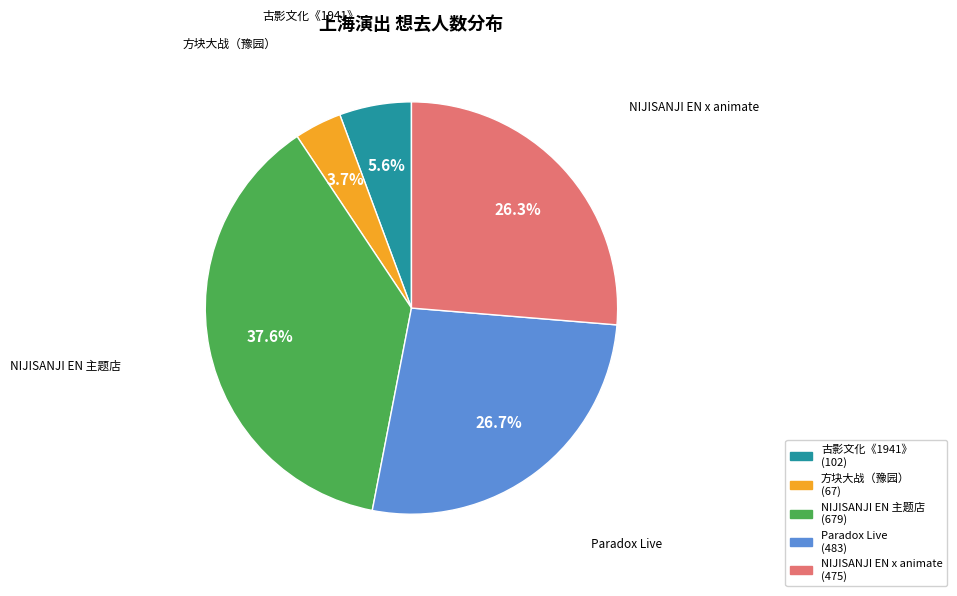

Does any single category account for the majority?

No